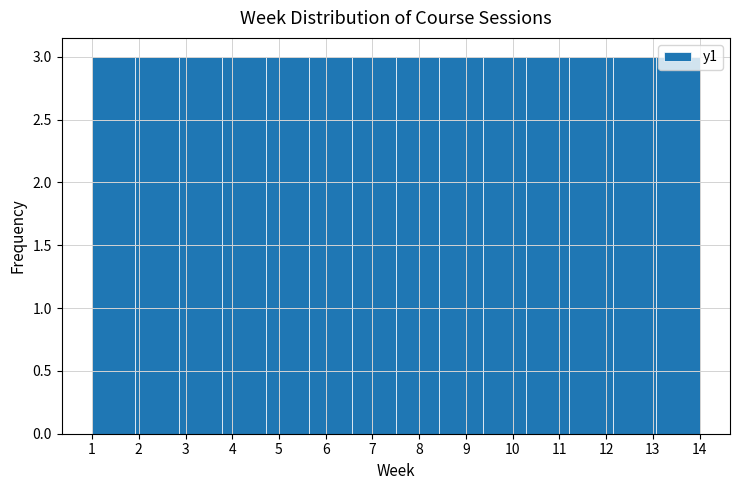

What is the height of the bar covering 4.7 to 5.6 on the x-axis? Neither the bar edges nor the heights are printed on the chart, so give them approximately, as read against the axes.

3